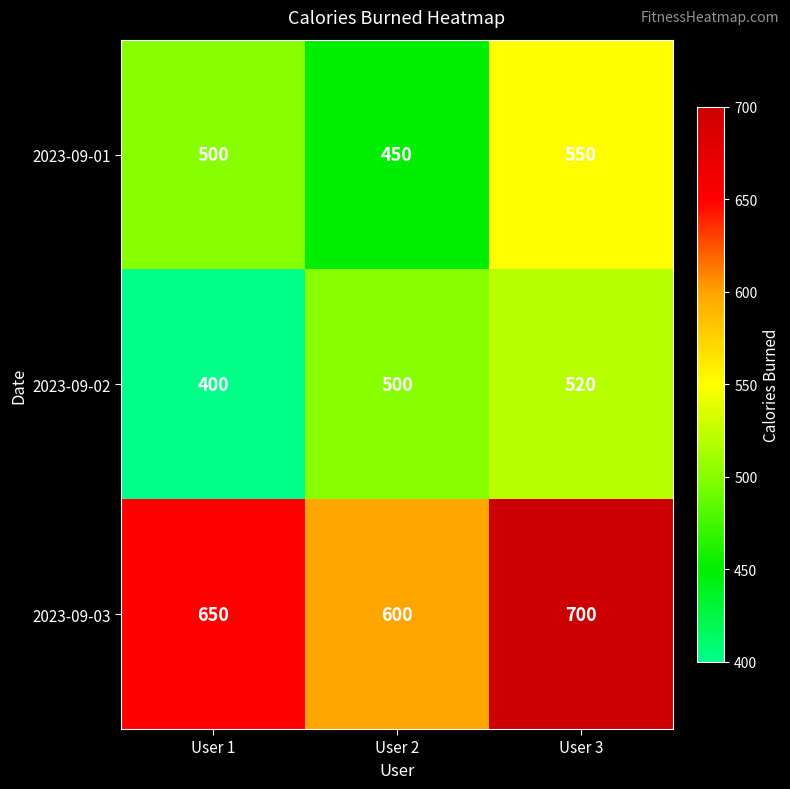

What is the difference between the maximum and minimum values in the 2023-09-03 series?

100